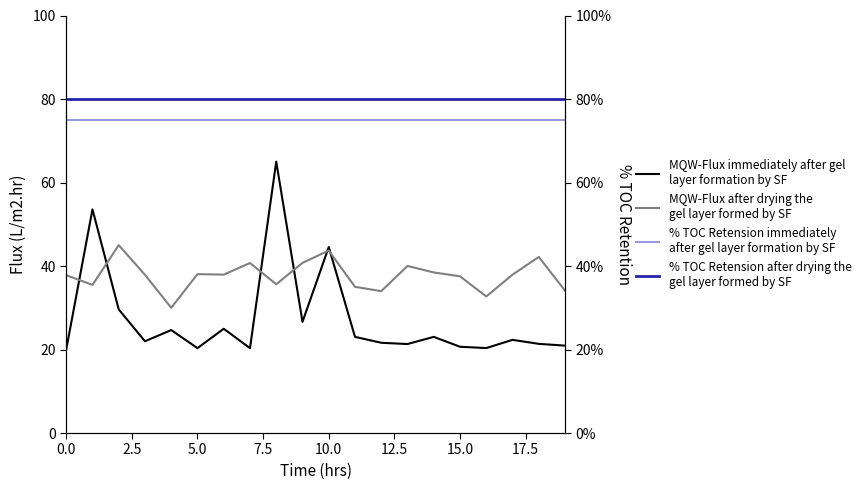

Is the value of % TOC Retension after drying the
gel layer formed by SF at 2.5 greater than the value of MQW-Flux immediately after gel
layer formation by SF at 17?

Yes